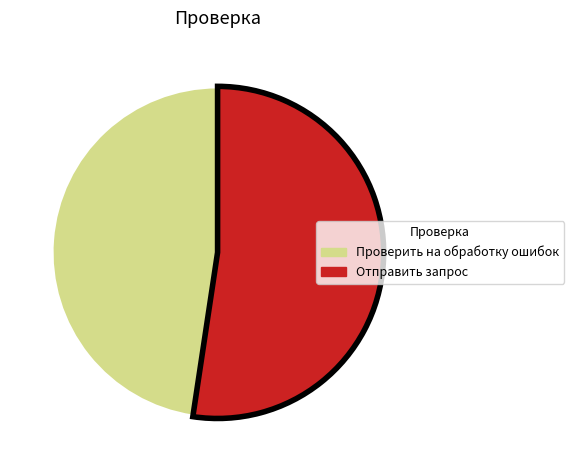

Between Отправить запрос and Проверить на обработку ошибок, which is larger?

Отправить запрос